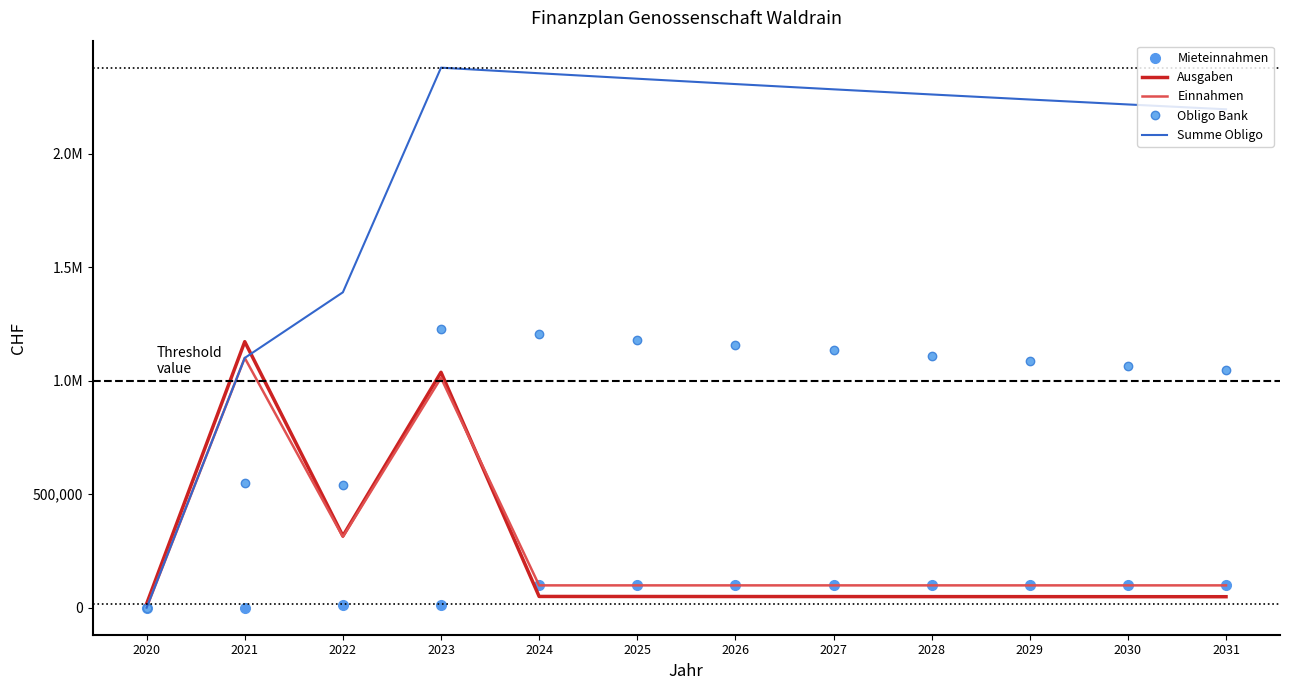

Does the chart have visible grid lines?

No